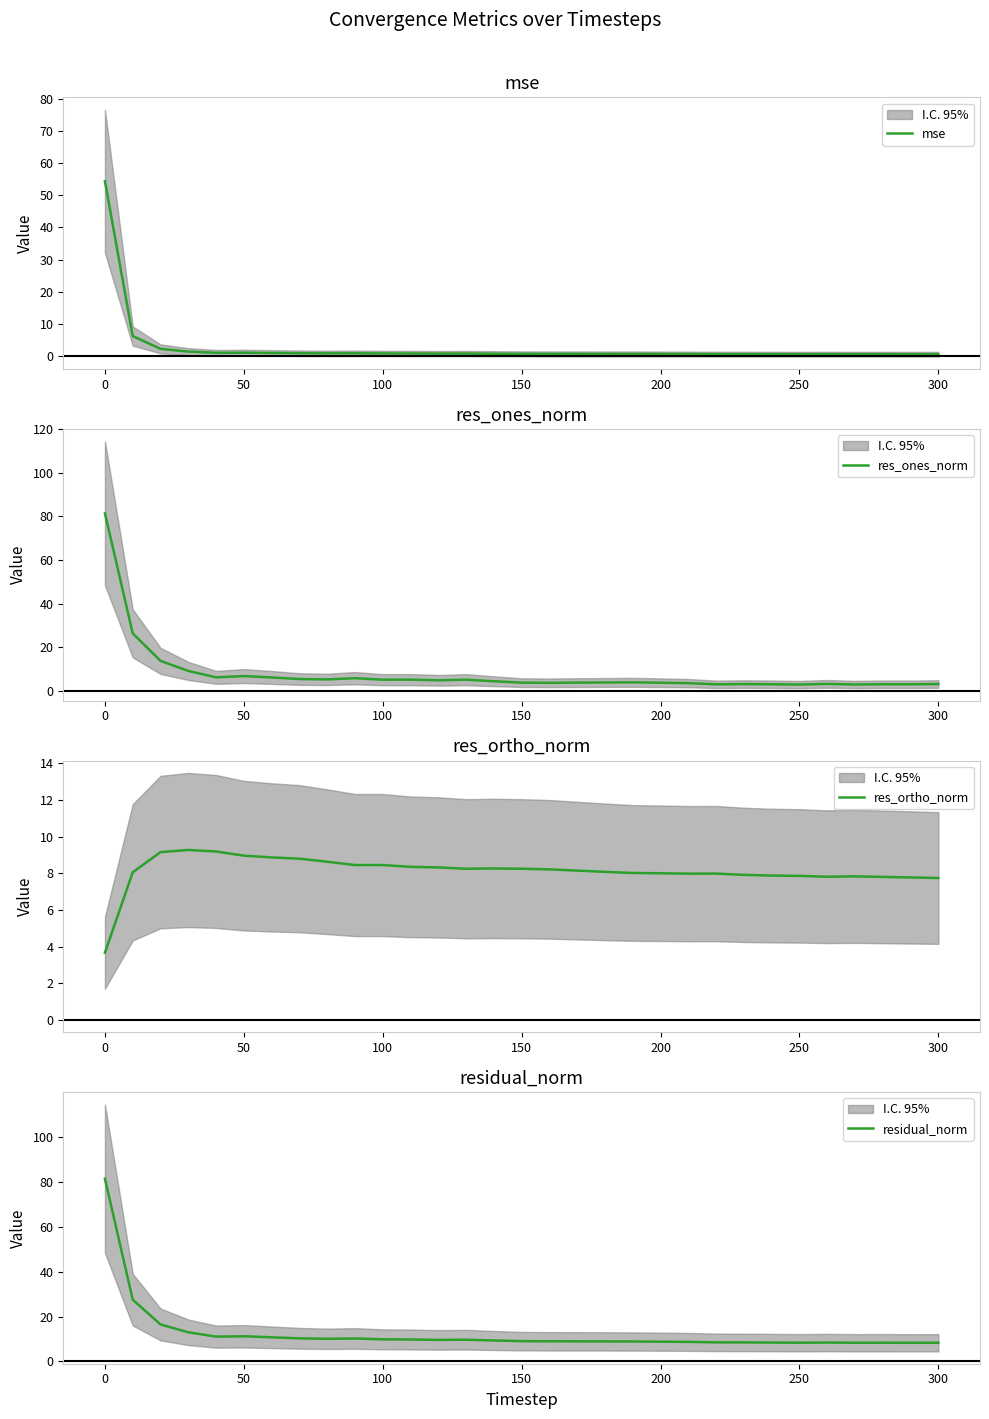

The mse series shows 0.6 at 9. True or false?

False